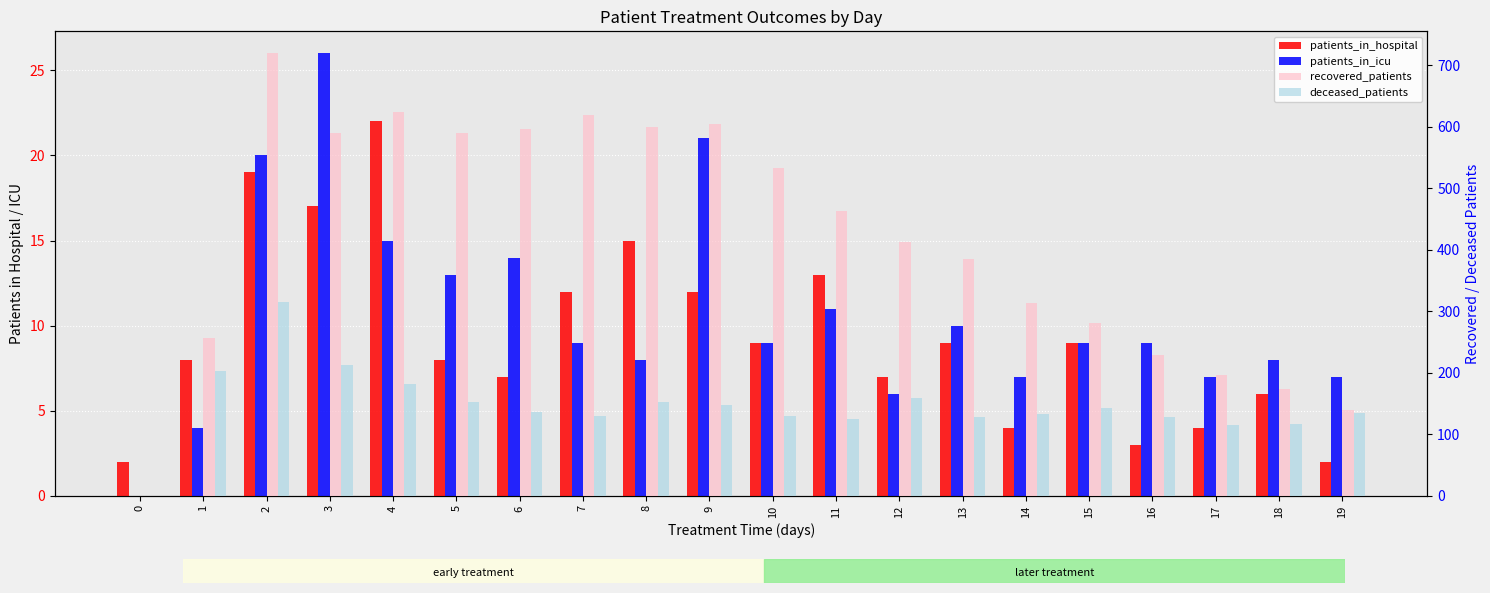

Reading left to right, extract all data points from this chart.

patients_in_hospital: 2	8	19	17	22	8	7	12	15	12	9	13	7	9	4	9	3	4	6	2
patients_in_icu: 0	4	20	26	15	13	14	9	8	21	9	11	6	10	7	9	9	7	8	7
recovered_patients: 0	257	719	590	624	590	596	619	599	605	533	463	413	385	313	280	228	196	174	139
deceased_patients: 0	203	315	213	181	153	136	130	153	148	129	125	159	127	132	143	128	114	117	134